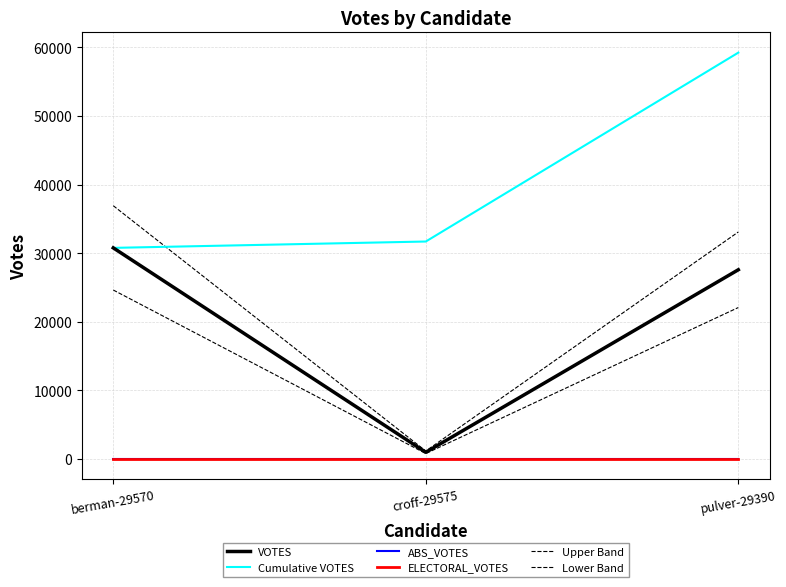

Does the chart have visible grid lines?

Yes